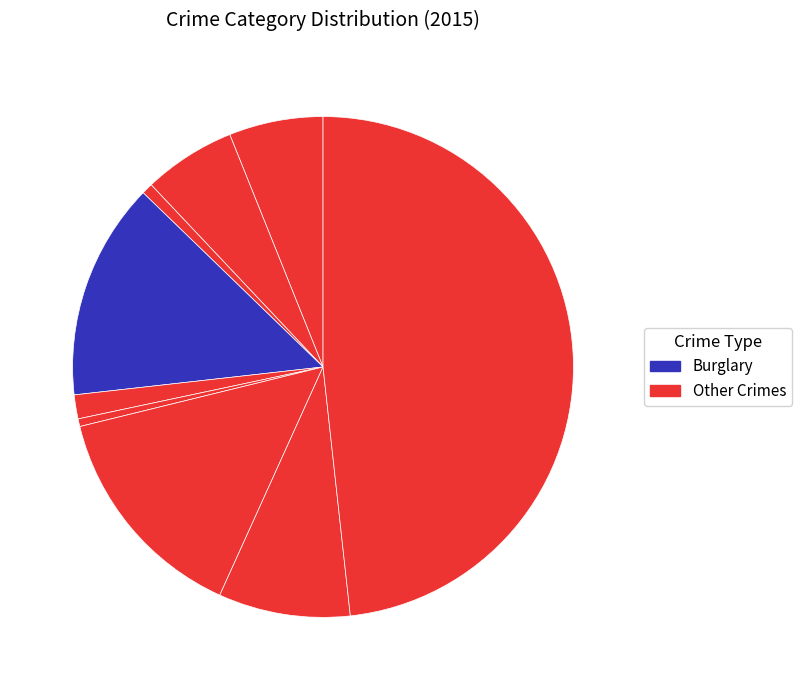

Count the number of slices in the pie.

9